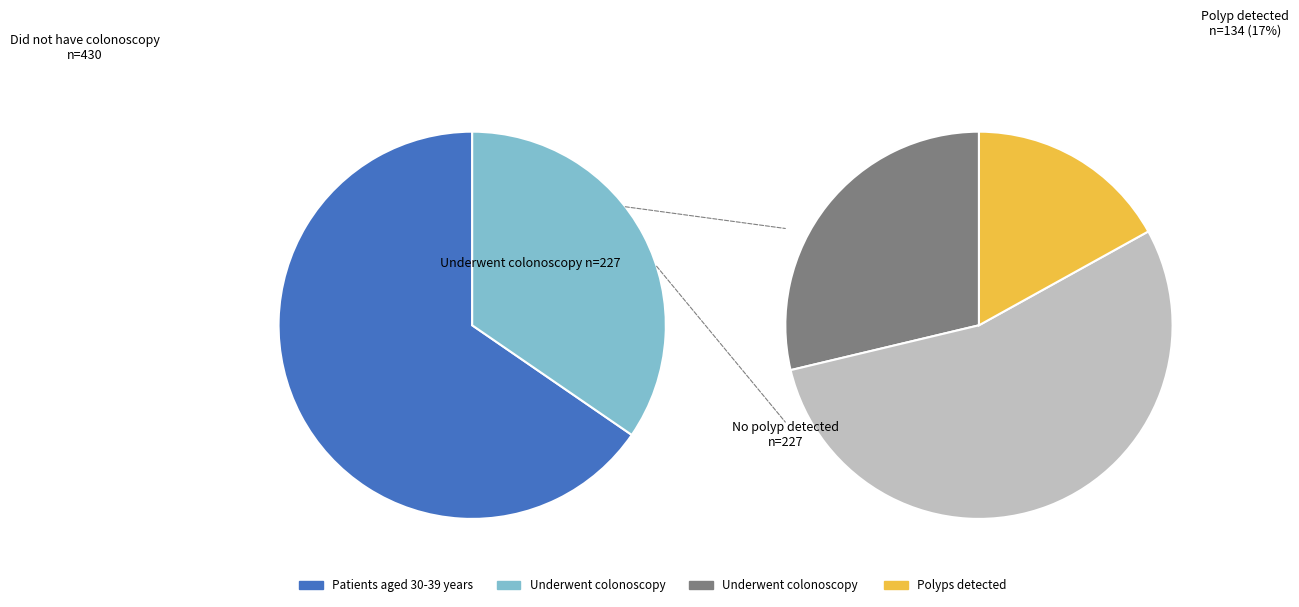

What percentage is the 0.0 slice, to the nearest percent?

35%